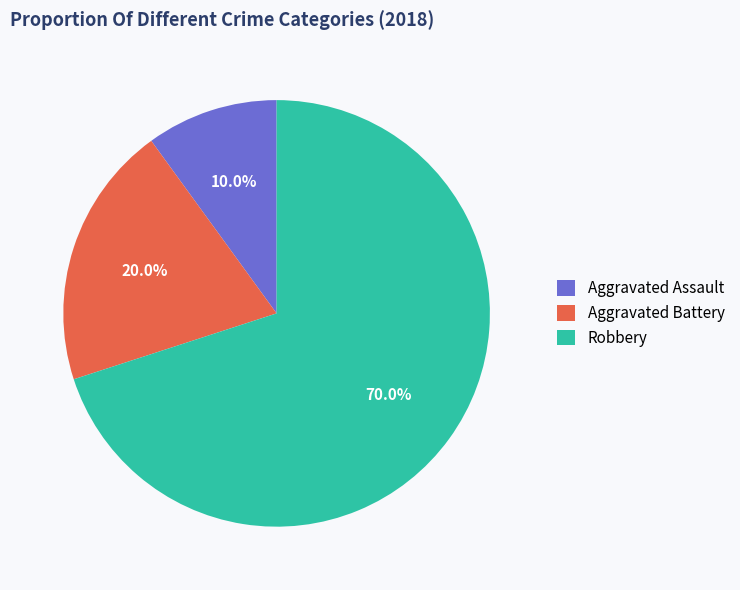

Which slice is the smallest?

Aggravated Assault